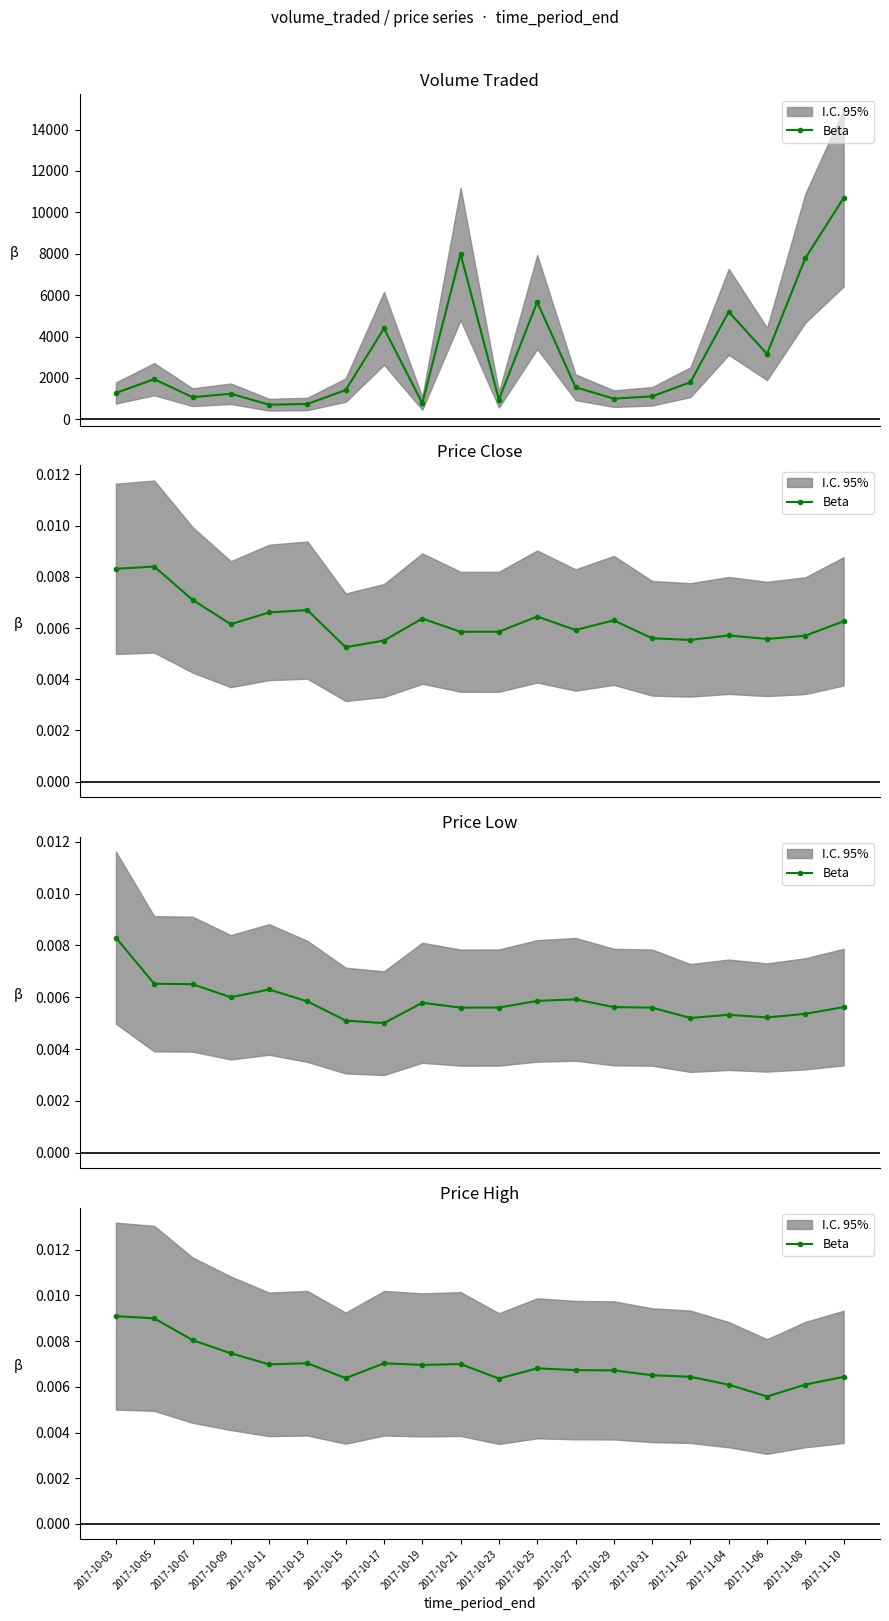

True or false: the data shows 0.0 at 2017-10-25.

False